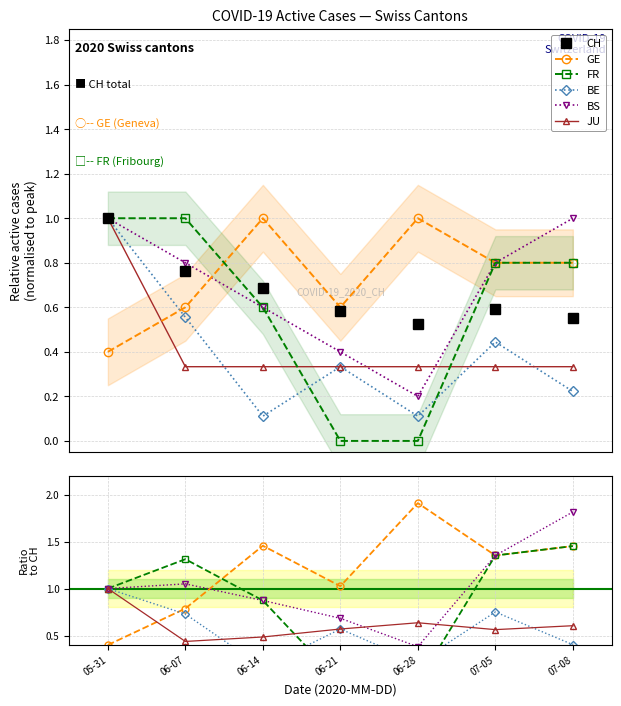

Reading right to left, what are all the values shown in this chart?

CH: 0.6	0.6	0.5	0.6	0.7	0.8	1.0
GE: 0.8	0.8	1.0	0.6	1.0	0.6	0.4
FR: 0.8	0.8	0.0	0.0	0.6	1.0	1.0
JU: 0.3	0.3	0.3	0.3	0.3	0.3	1.0
BE: 0.2	0.4	0.1	0.3	0.1	0.6	1.0
BS: 1.0	0.8	0.2	0.4	0.6	0.8	1.0